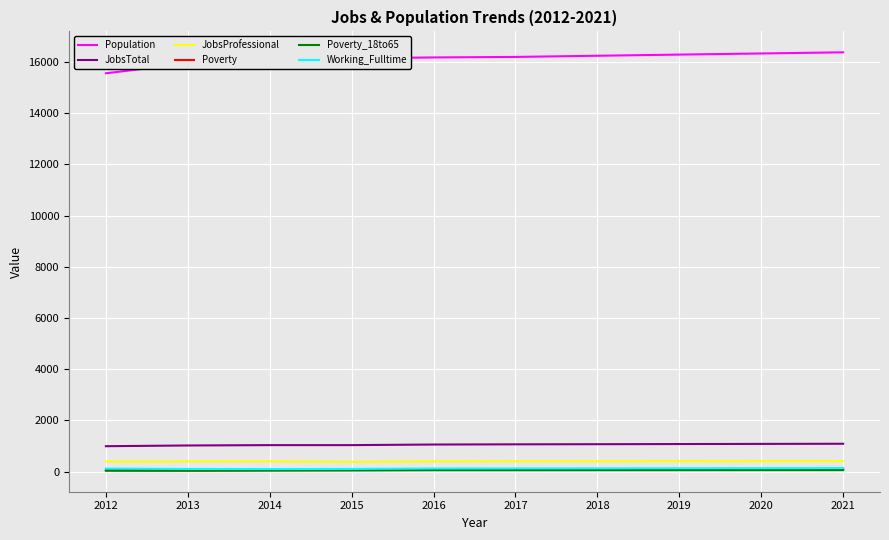

In Population, how many points are lower than both neighbors (excluding endpoints)?

1